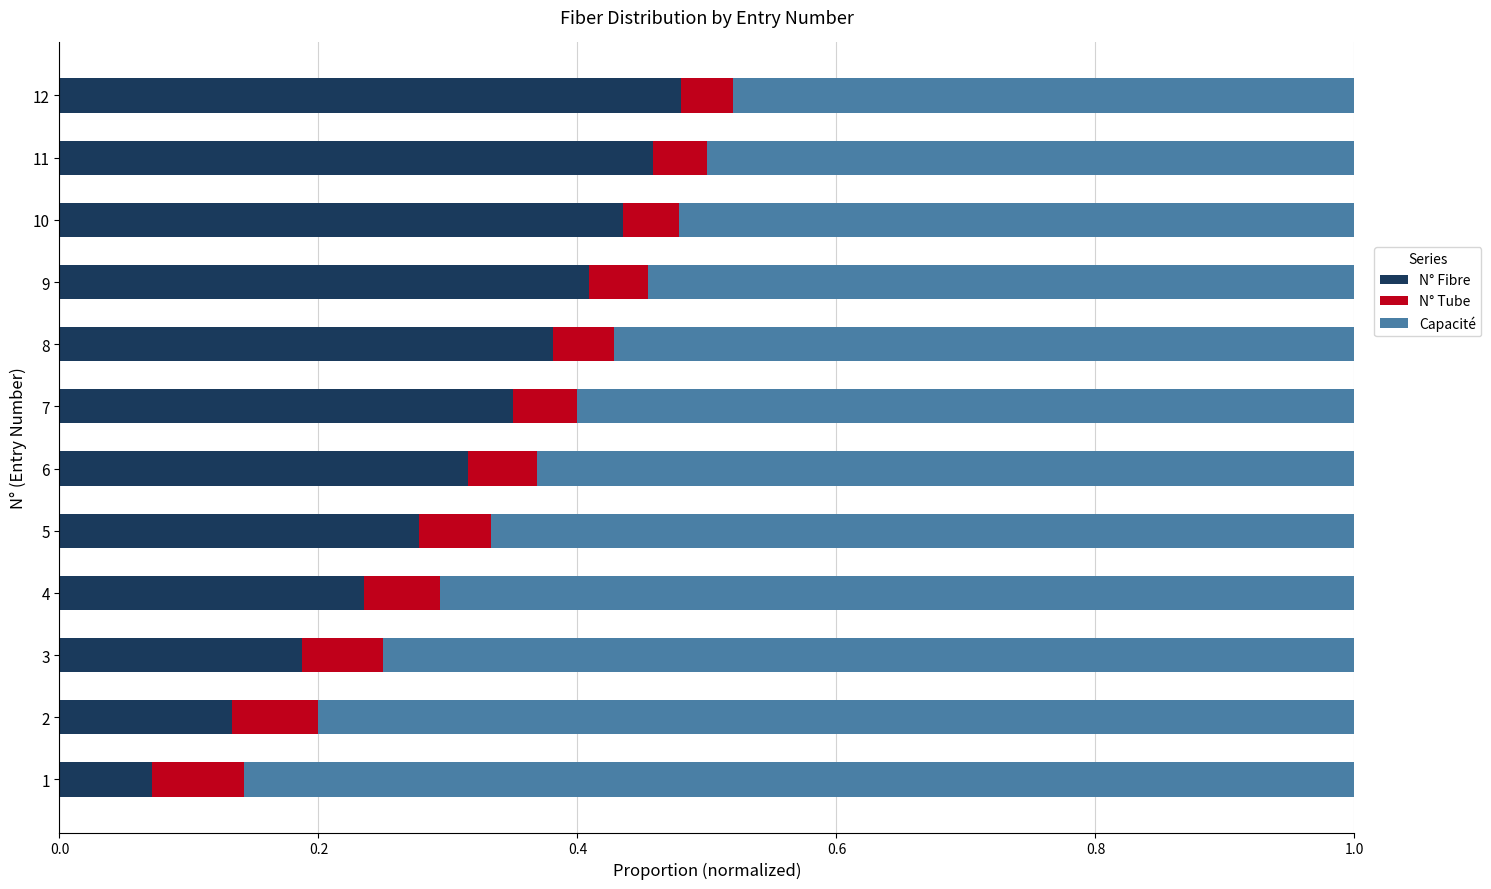

What is the sum of all N° Fibre values?

3.7